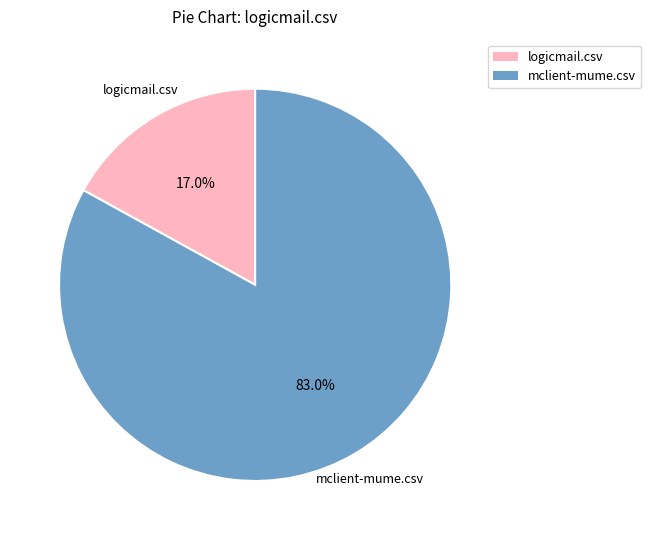

Does any single category account for the majority?

Yes